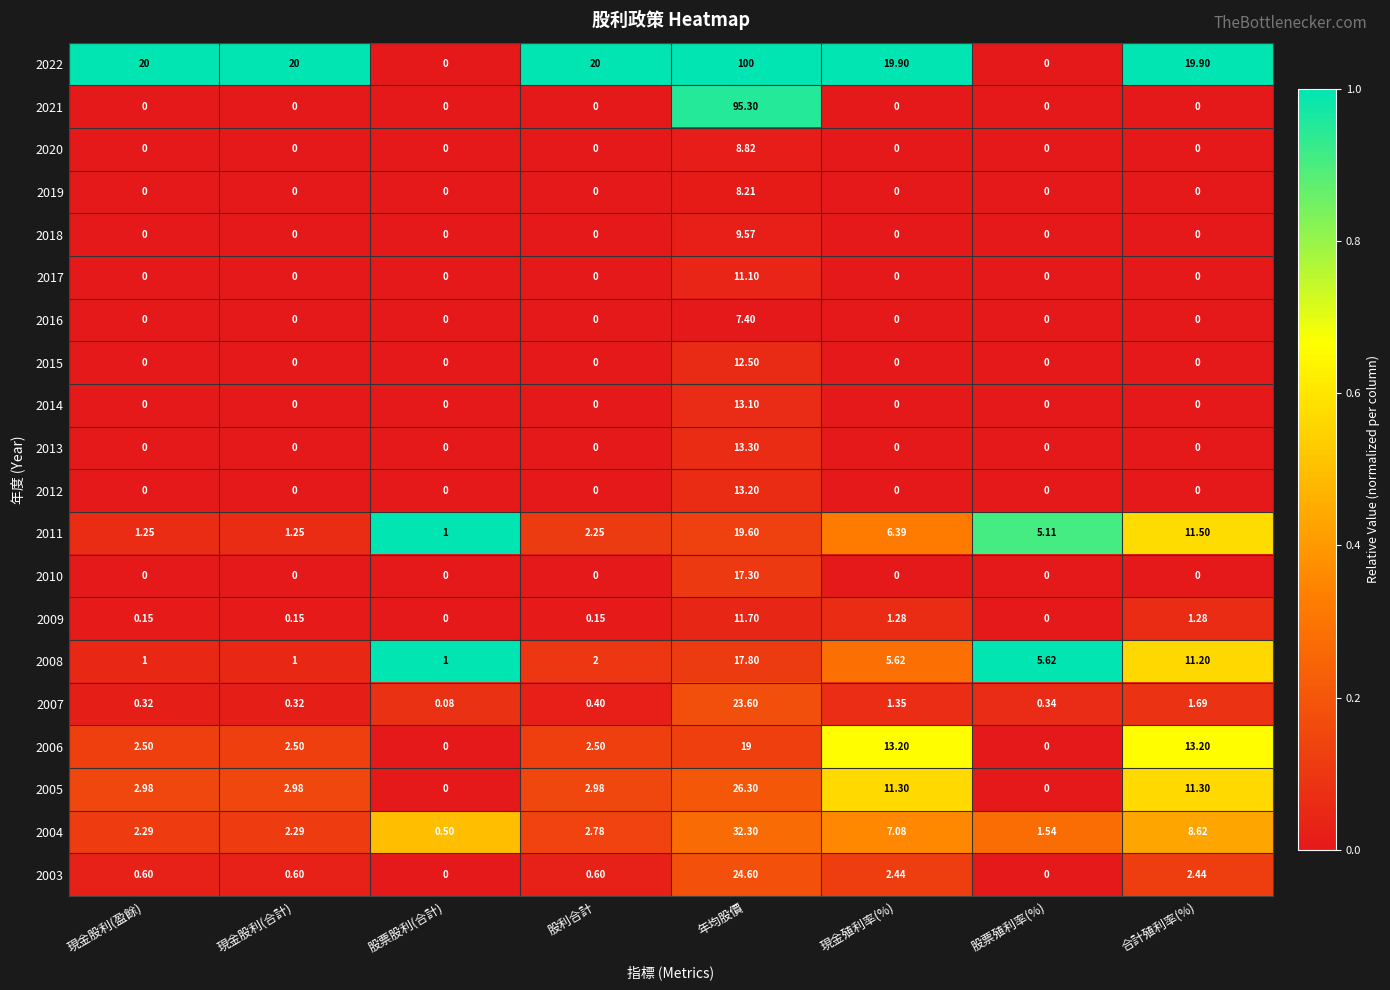

Which category has the highest value in the 2009 series?

年均股價